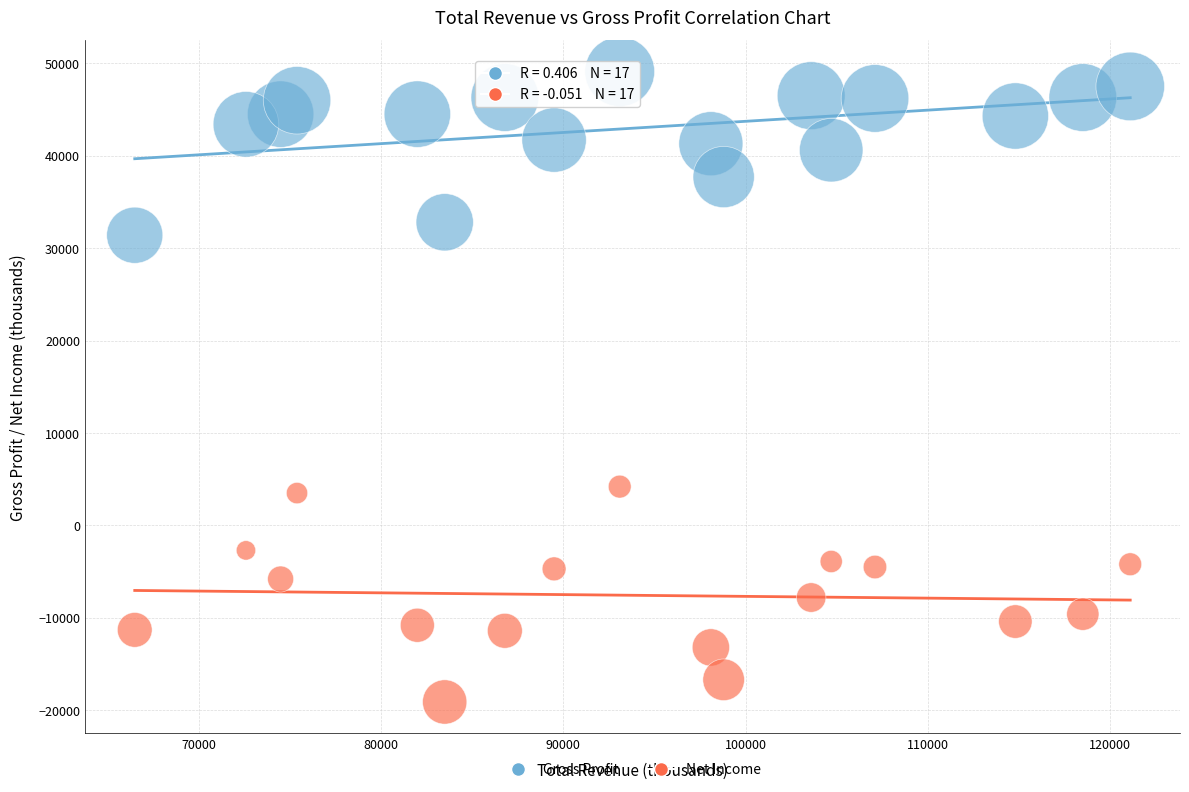

Across all data points, what is the range of Y values (max minus min)?

68200